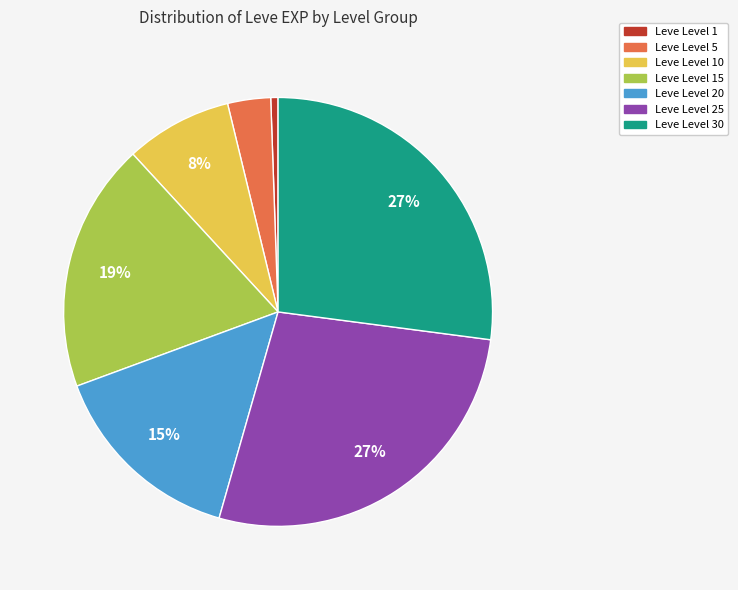

Is there any slice that represents more than half of the pie?

No